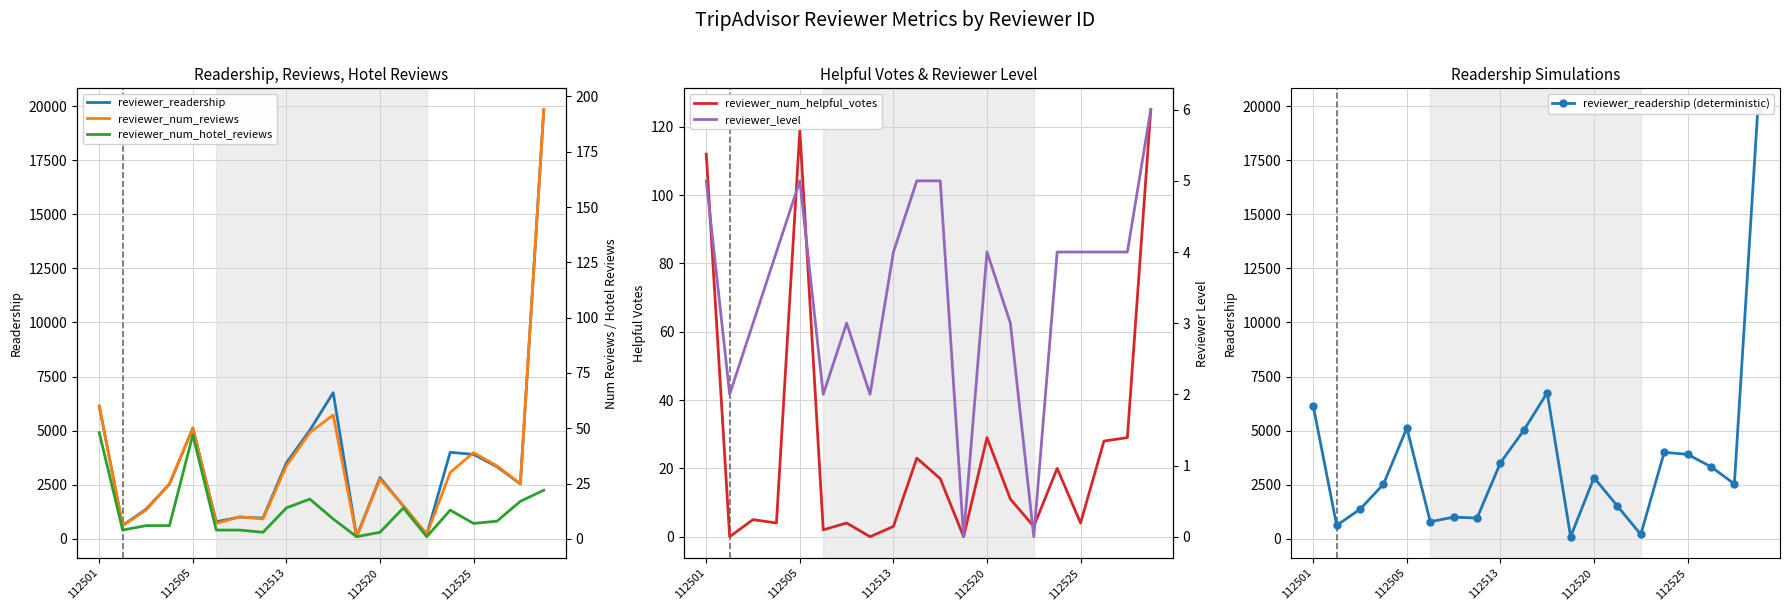

How many lines are shown in the chart?

6